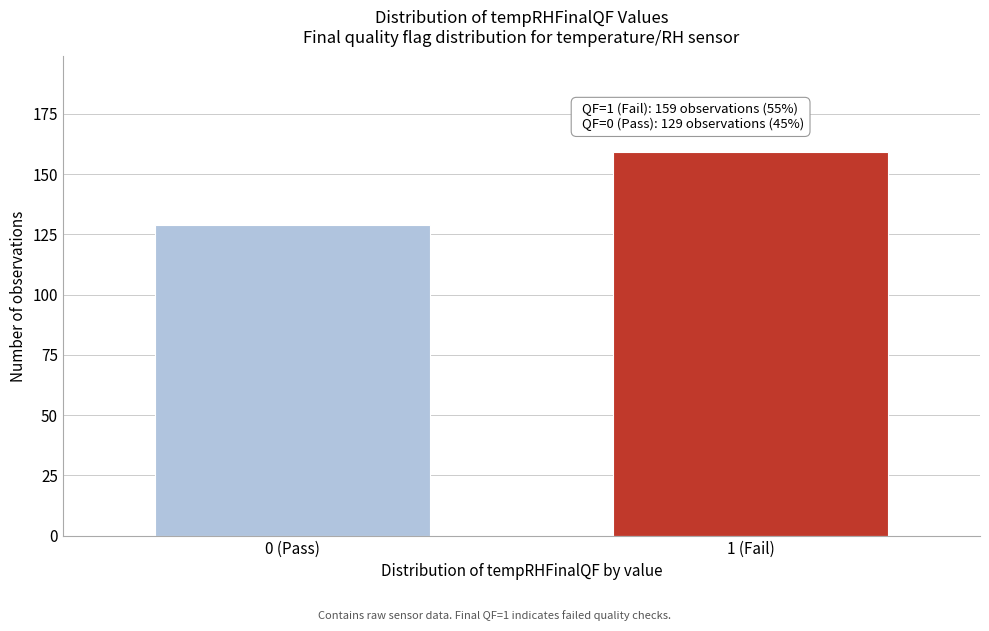

Reading left to right, what are all the values shown in this chart?

129	159